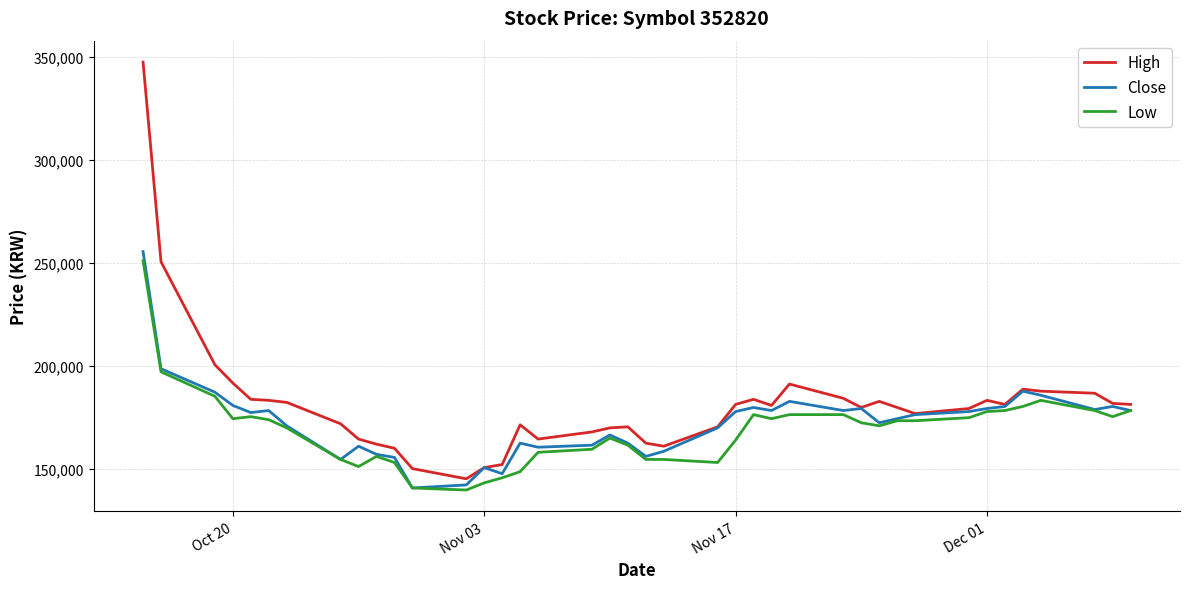

Rank the series by their maximum value, from highest to lowest.

High, Close, Low